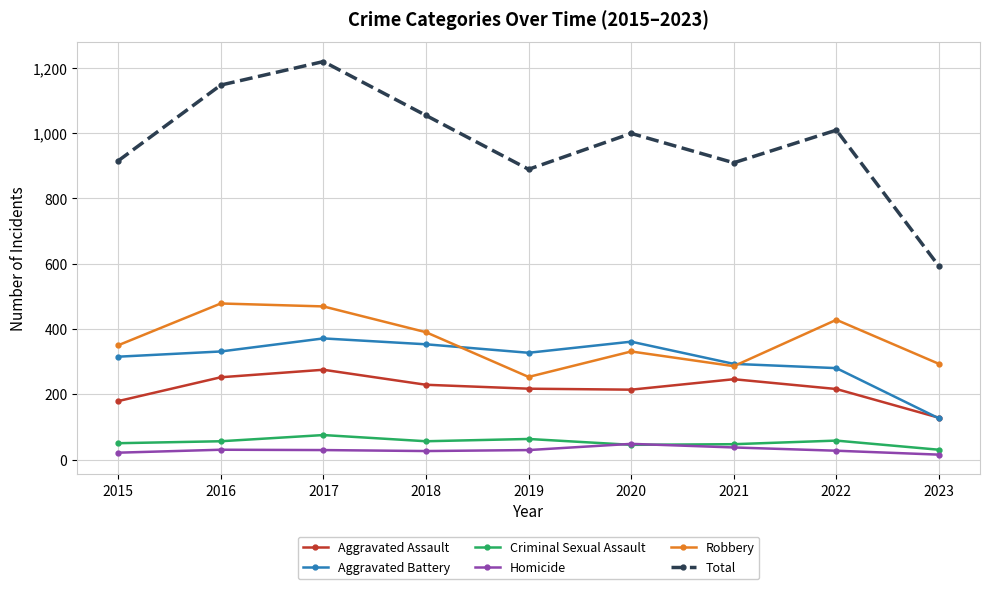

What is the total value across all series at 2018?

2108